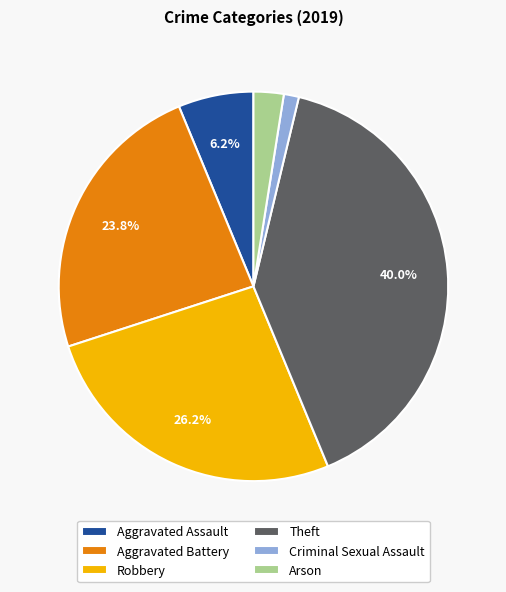

Which has a higher value, Aggravated Battery or Arson?

Aggravated Battery